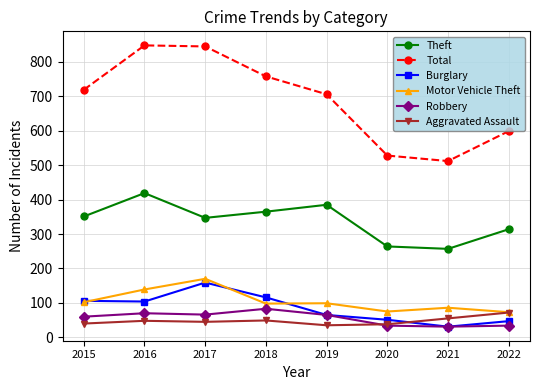

At how many categories does at least one series exceed 679?

5